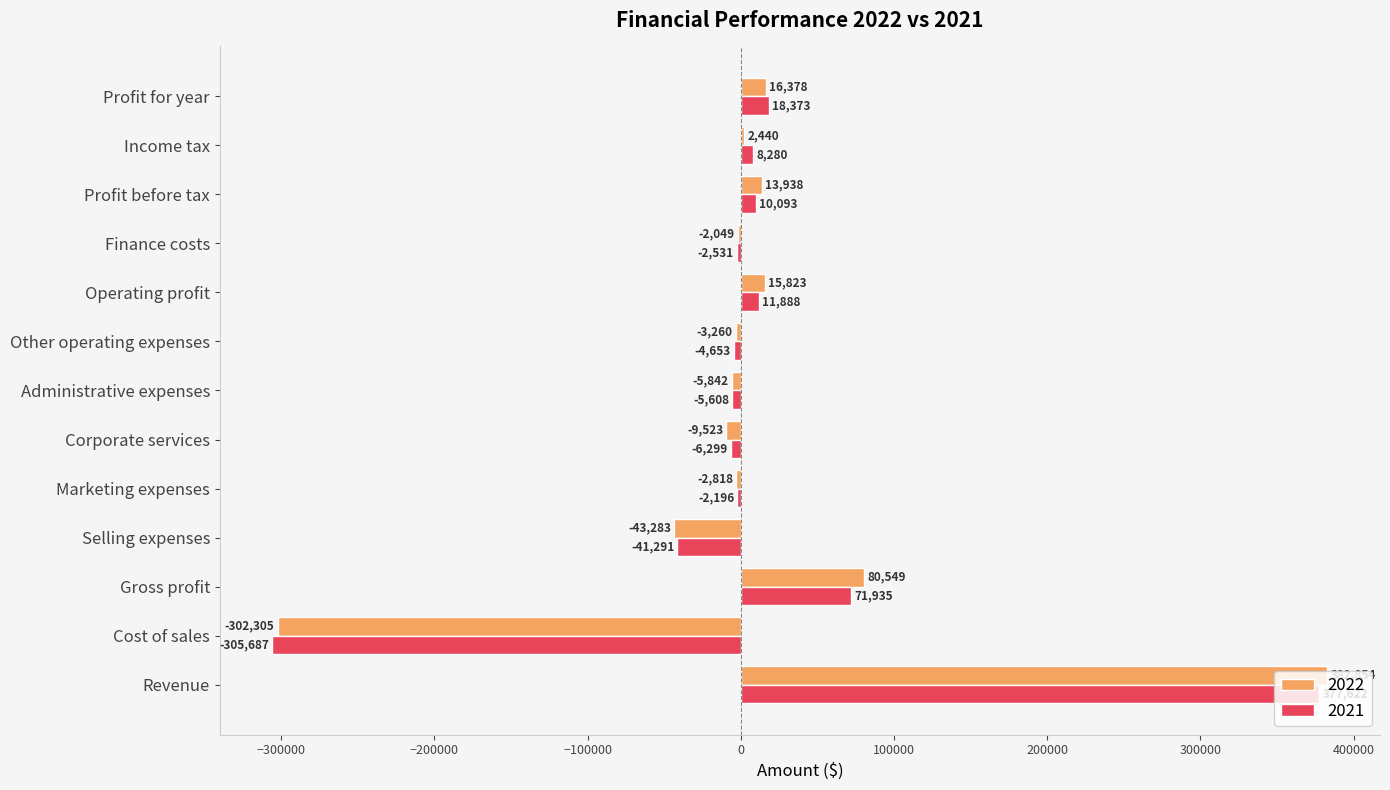

What is the highest value of the 2022 series?

382854